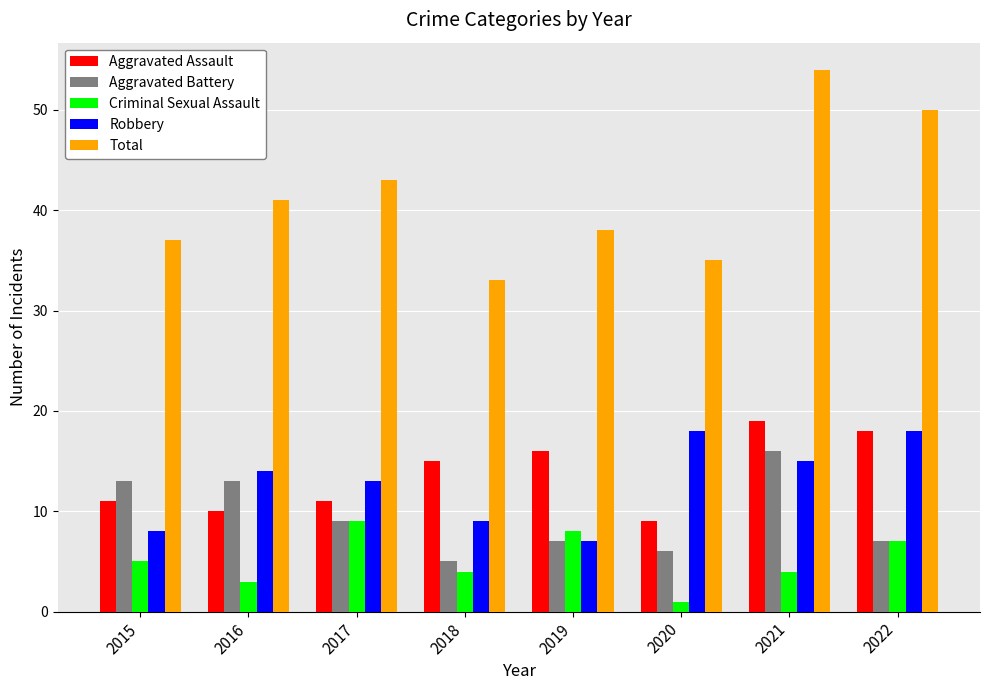

Reading left to right, transcribe all the data shown in this chart.

Aggravated Assault: 2015=11	2016=10	2017=11	2018=15	2019=16	2020=9	2021=19	2022=18
Aggravated Battery: 2015=13	2016=13	2017=9	2018=5	2019=7	2020=6	2021=16	2022=7
Criminal Sexual Assault: 2015=5	2016=3	2017=9	2018=4	2019=8	2020=1	2021=4	2022=7
Robbery: 2015=8	2016=14	2017=13	2018=9	2019=7	2020=18	2021=15	2022=18
Total: 2015=37	2016=41	2017=43	2018=33	2019=38	2020=35	2021=54	2022=50